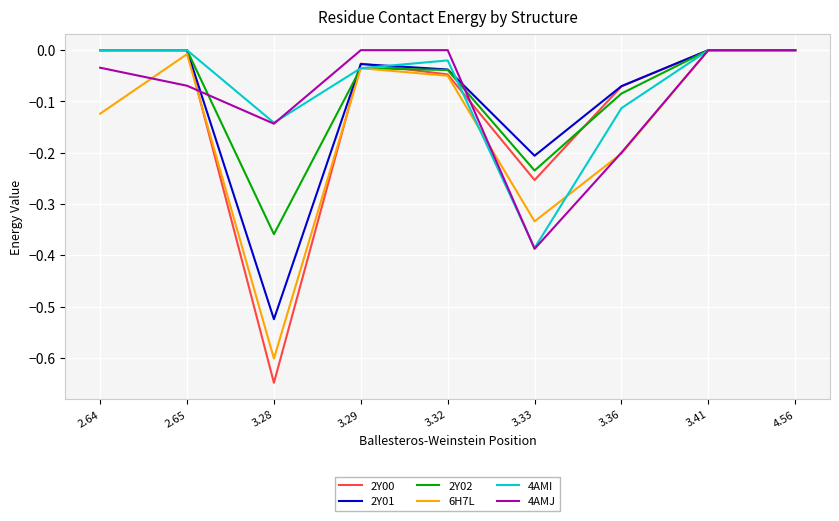

Which series has the largest total across all categories?

4AMI